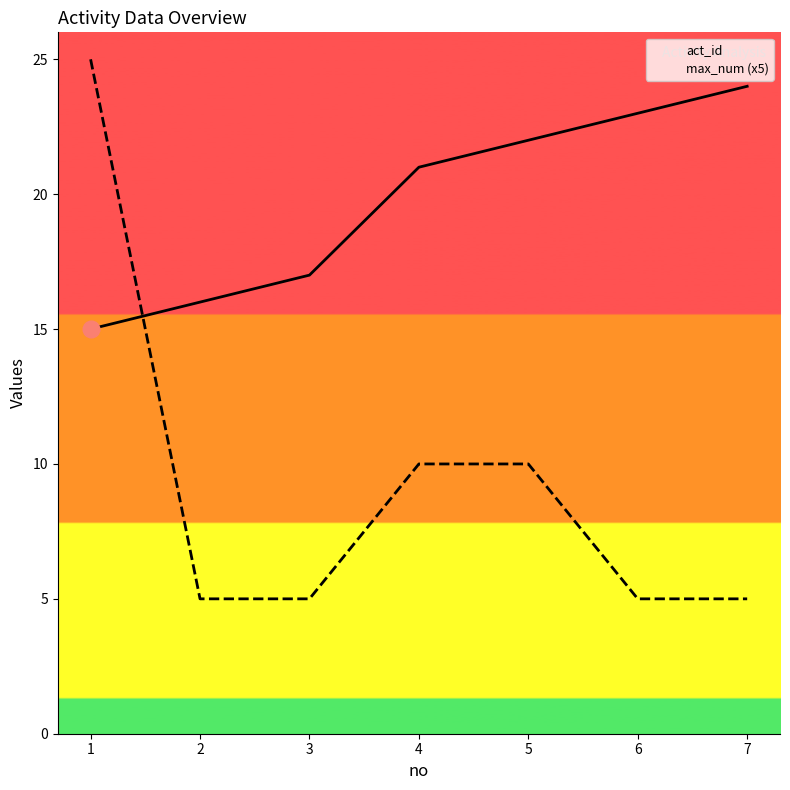

What is the greatest value displayed?

25